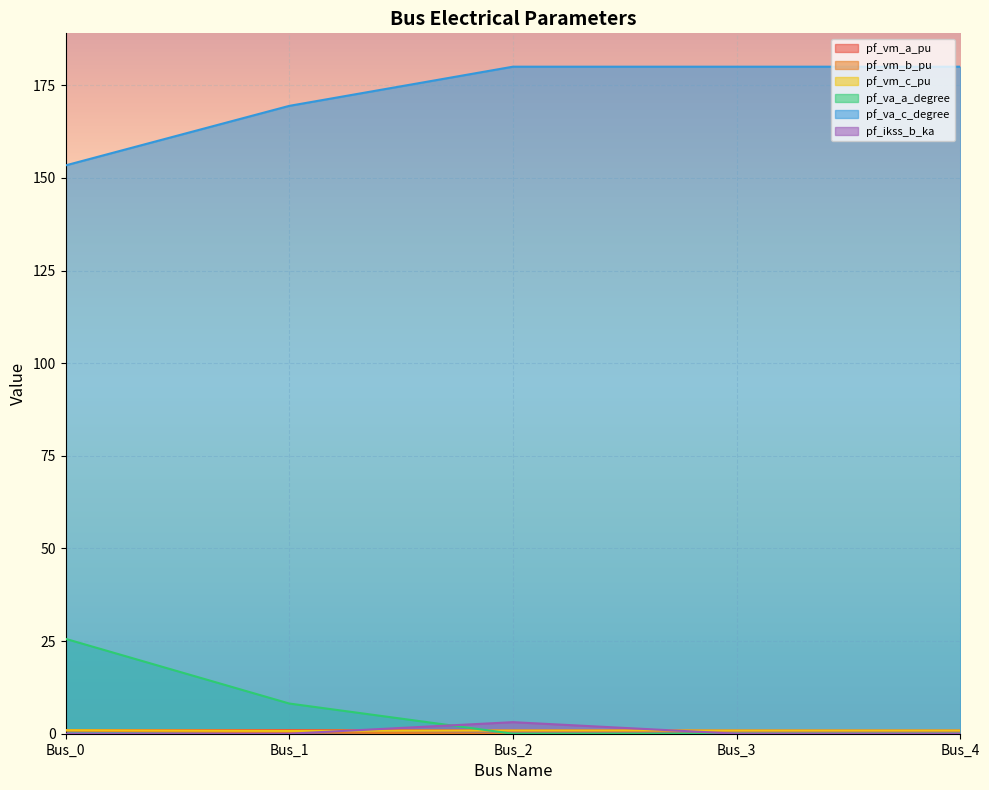

True or false: pf_vm_b_pu and pf_va_c_degree cross at least once.

False